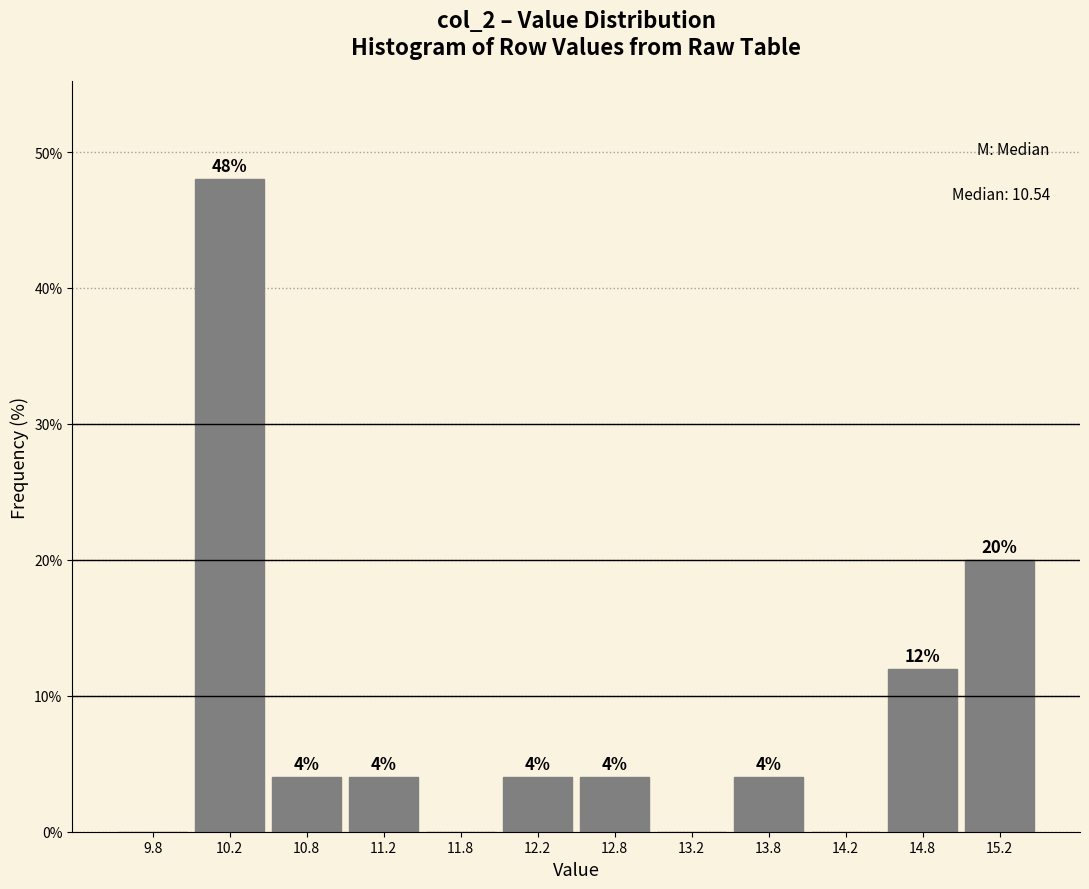

Which range on the x-axis has the tallest bar?

10.0 to 10.5